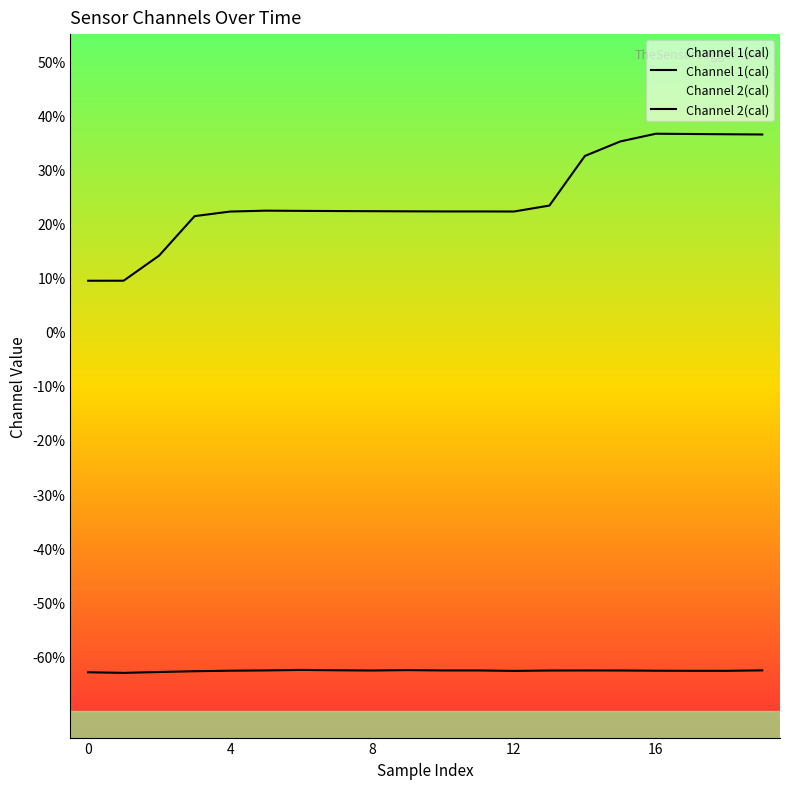

The value of Channel 1(cal) at 16 is 0.1. True or false?

False